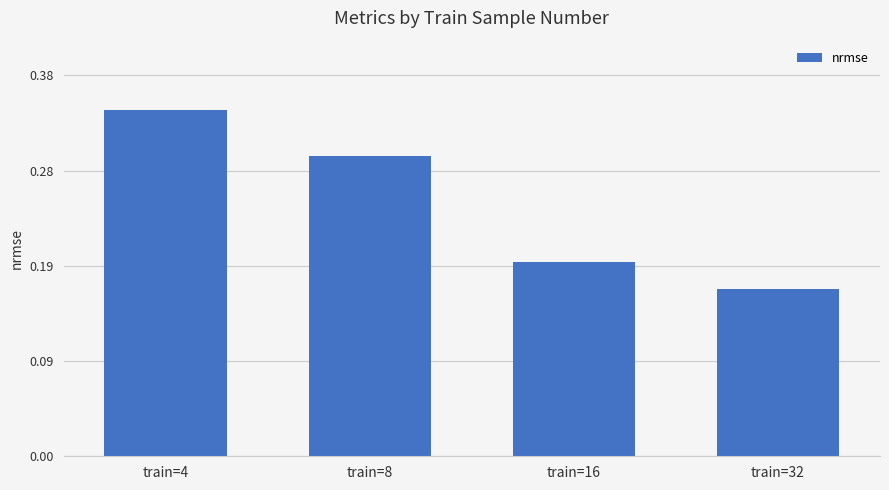

Are the bars horizontal?

No